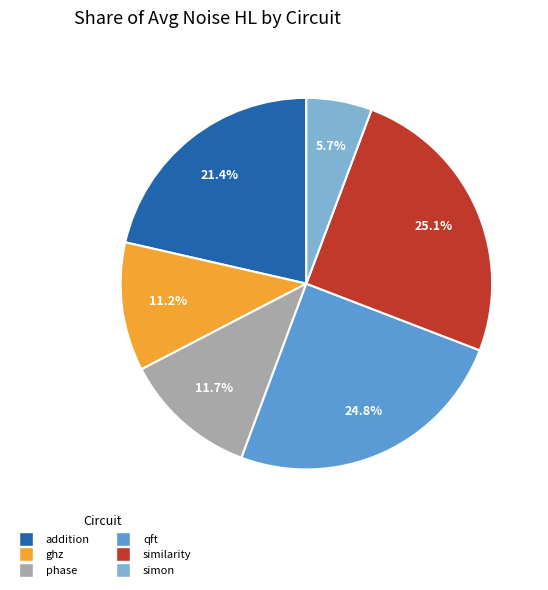

The qft slice represents 25% of the pie. True or false?

True